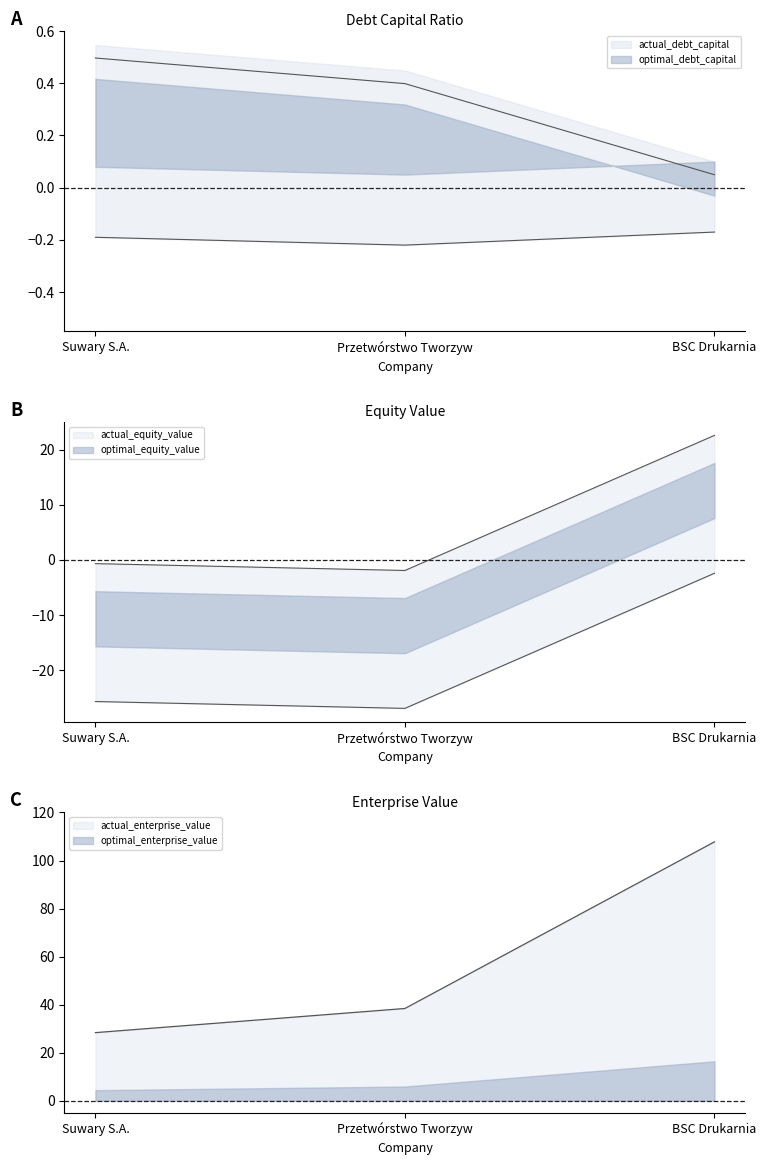

At which label does optimal_enterprise_value first exceed -25?

BSC Drukarnia